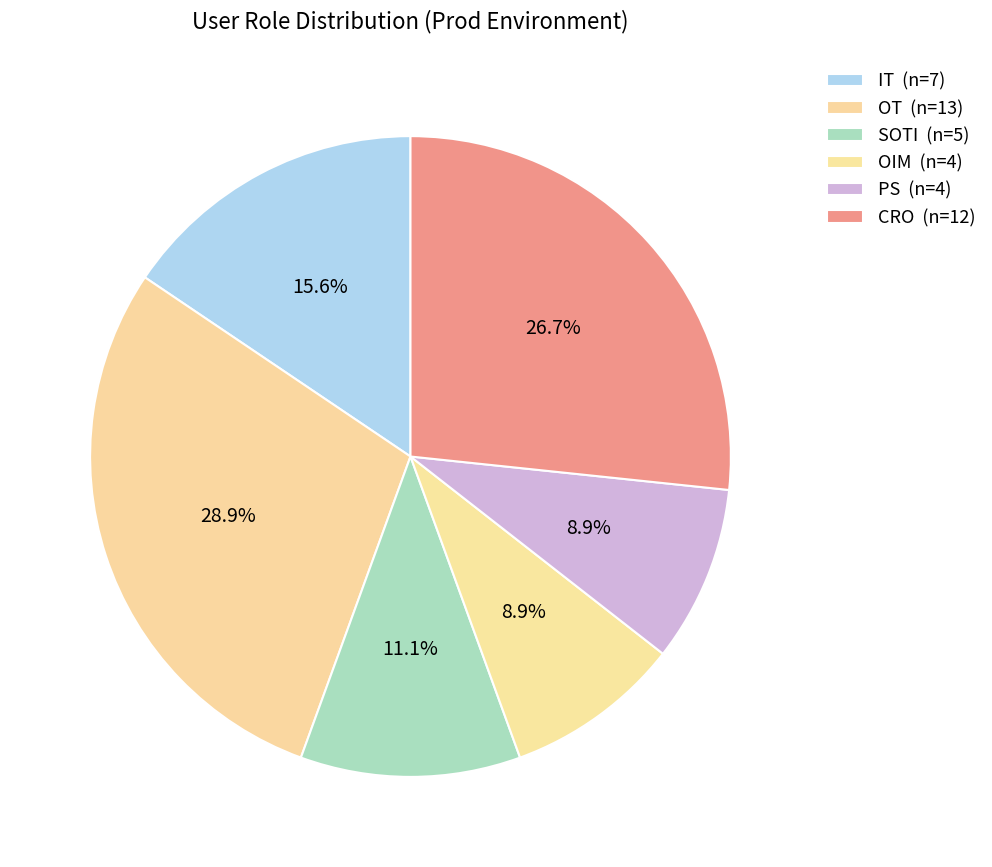

How many slices are in this pie chart?

6